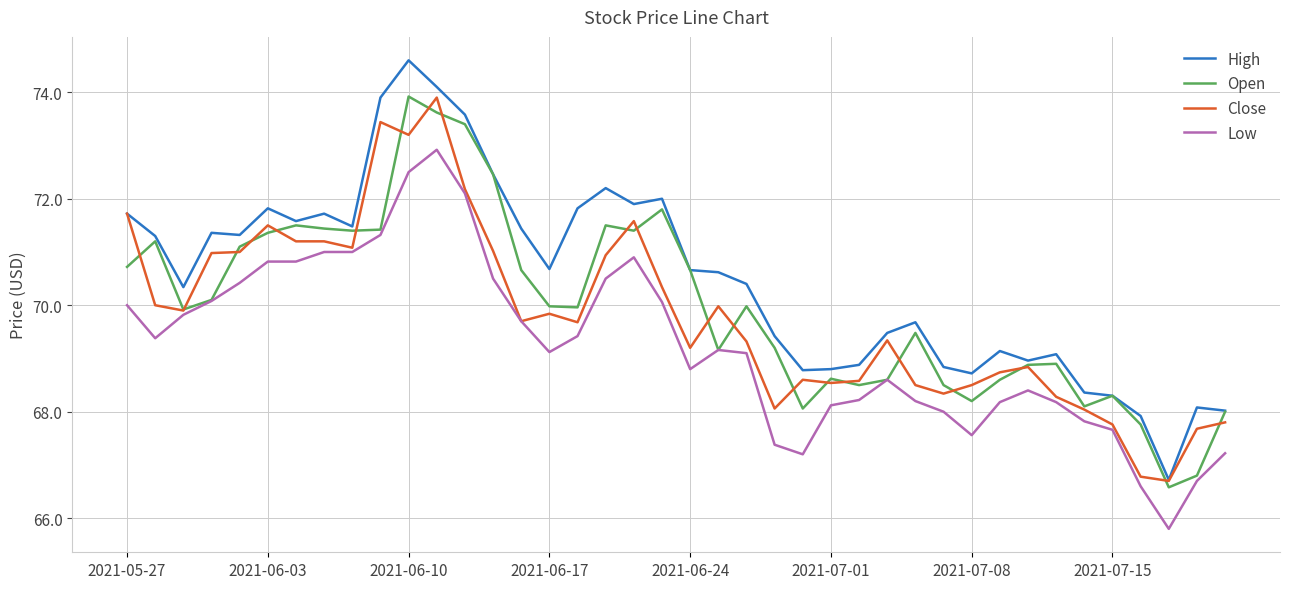

True or false: Close has more than 1 points higher than both neighbors.

True